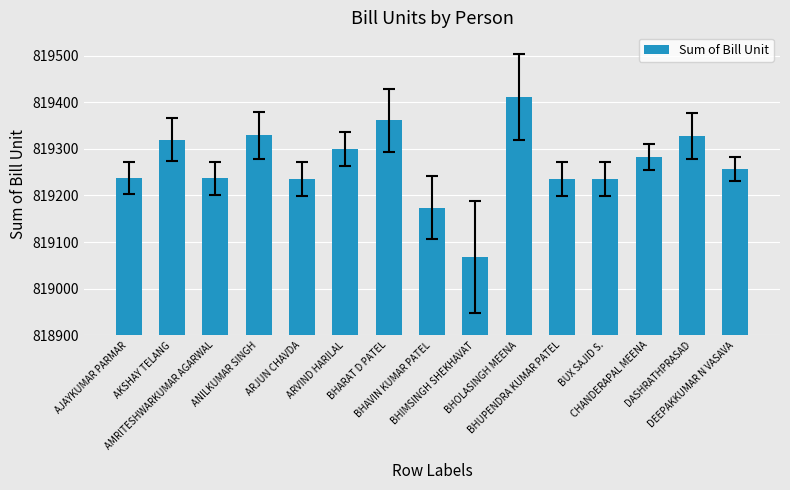

What is the difference between the maximum and minimum values?

343